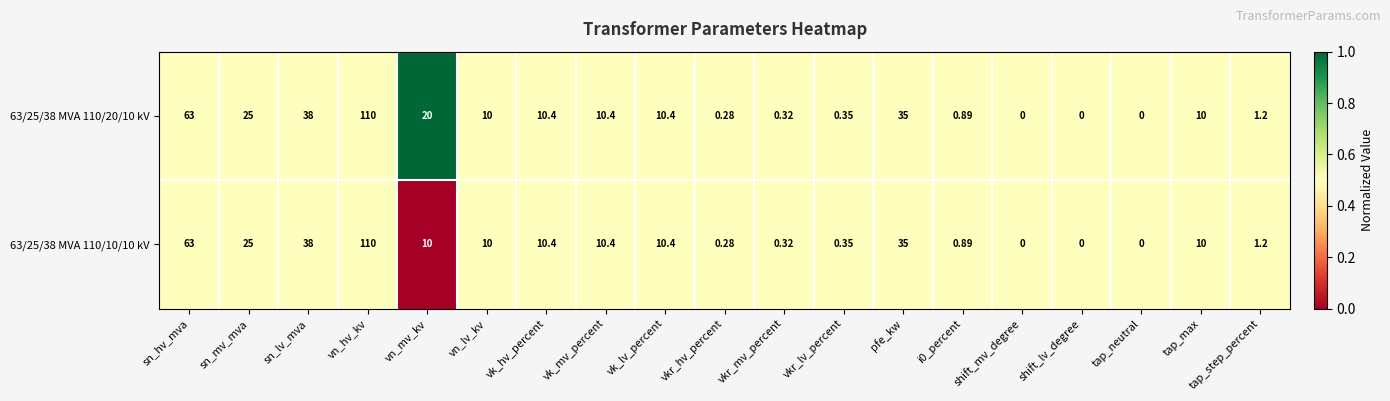

At which label is 63/25/38 MVA 110/10/10 kV closest to 55?

sn_hv_mva